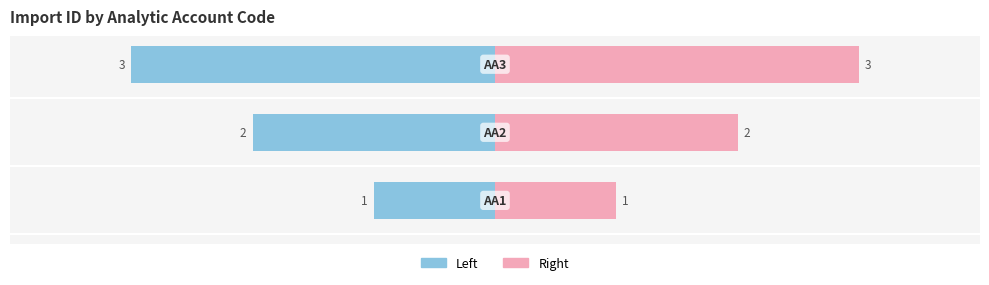

What is the approximate value at AA3?

3